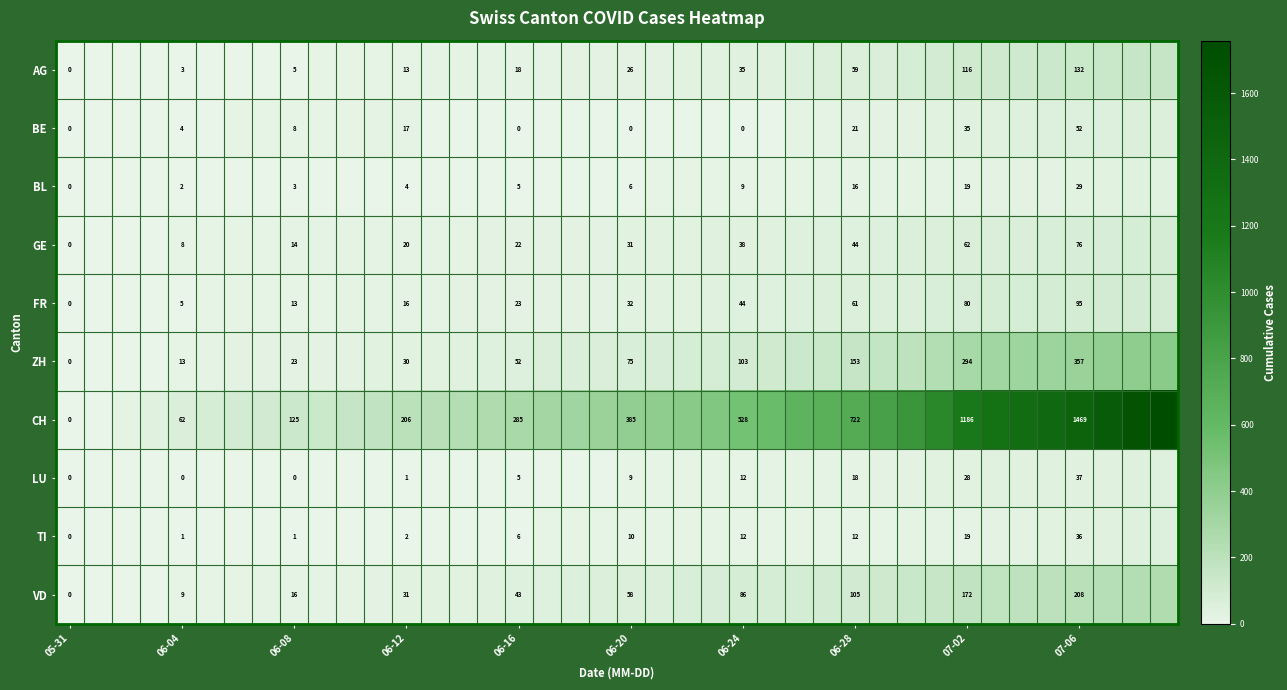

What is the total value across all series at 06-28?

1211